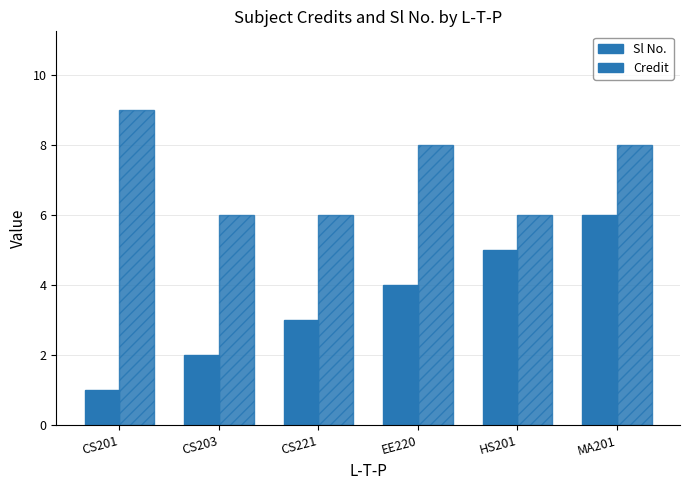

Count the number of categories in the chart.

6